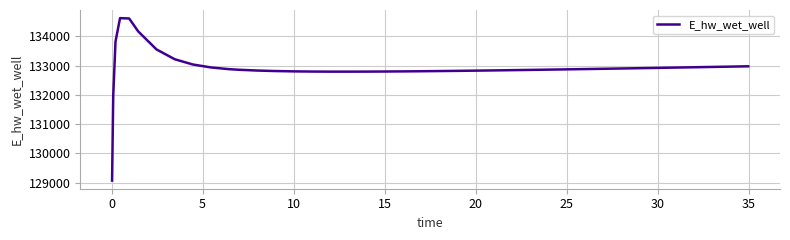

What is the difference between the maximum and minimum values?

5557.7